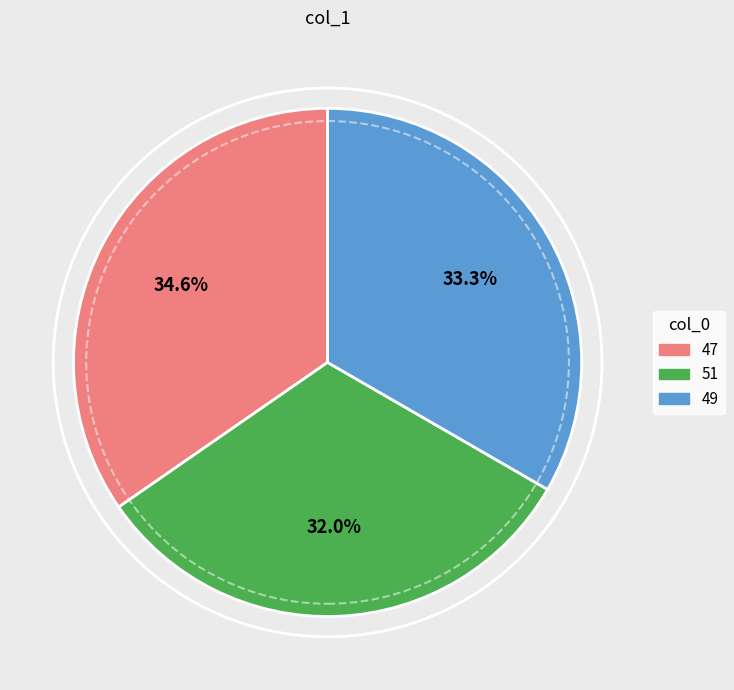

To the nearest percent, what is the difference between the 51 and 49 slice percentages?

1%